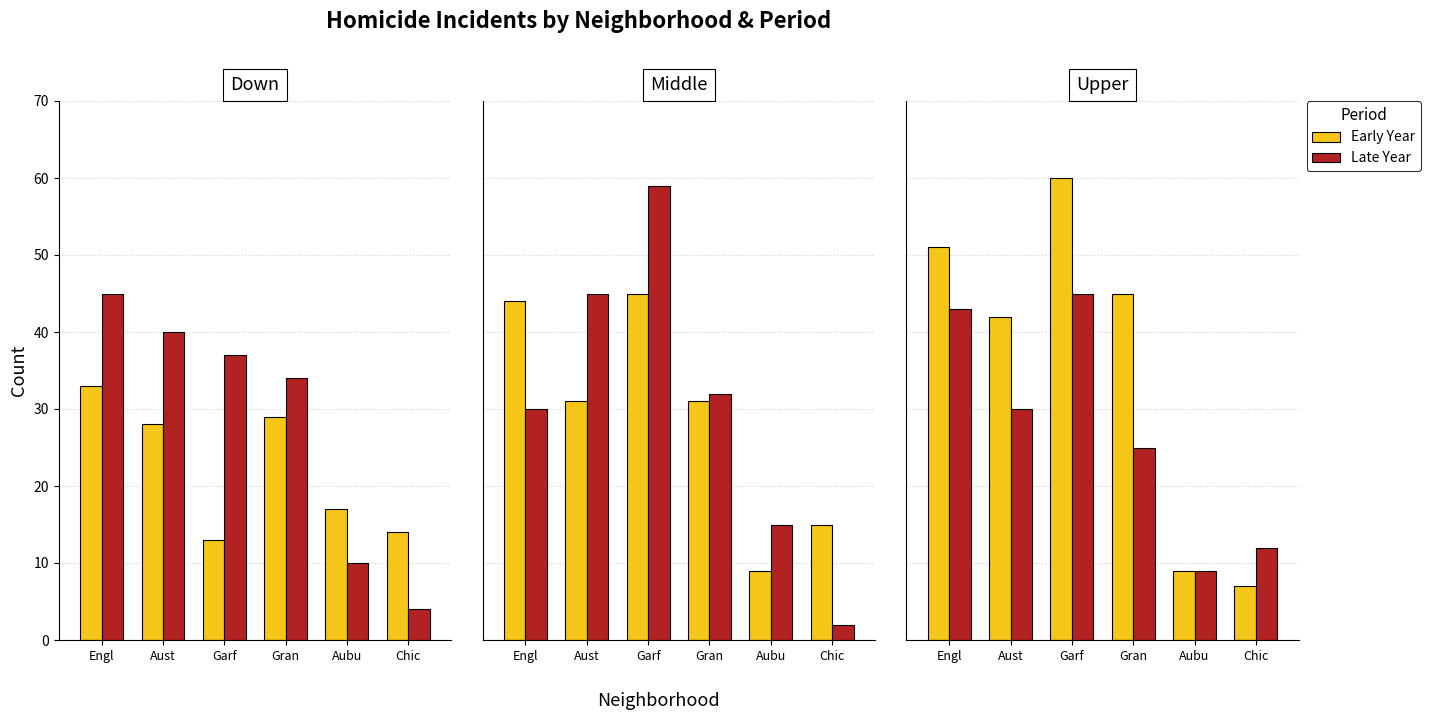

What is the value of the Early Year bar at the 3rd from the left?

60